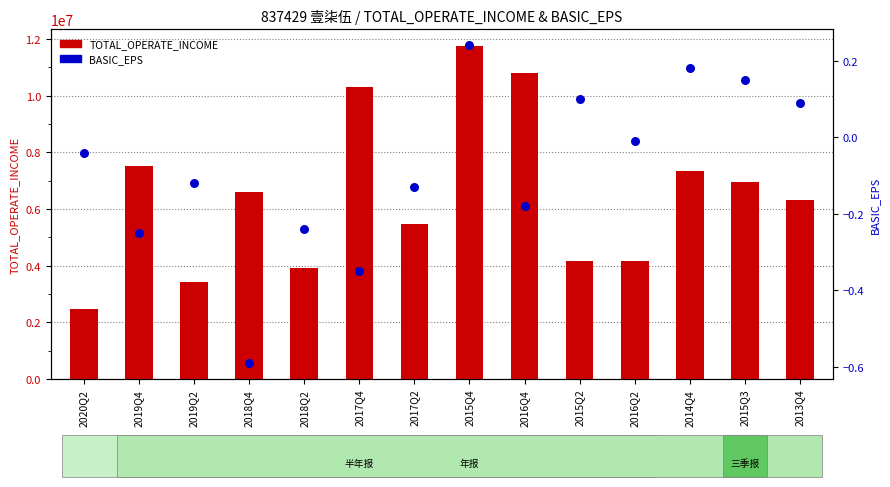

At how many categories does at least one series exceed 8423096?

3